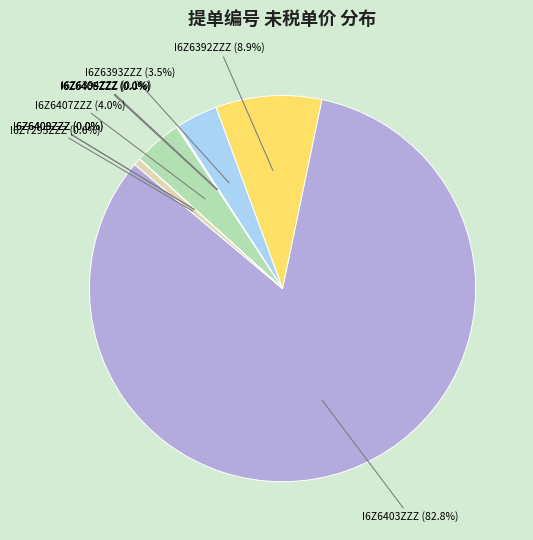

Is there a majority slice in this chart?

Yes